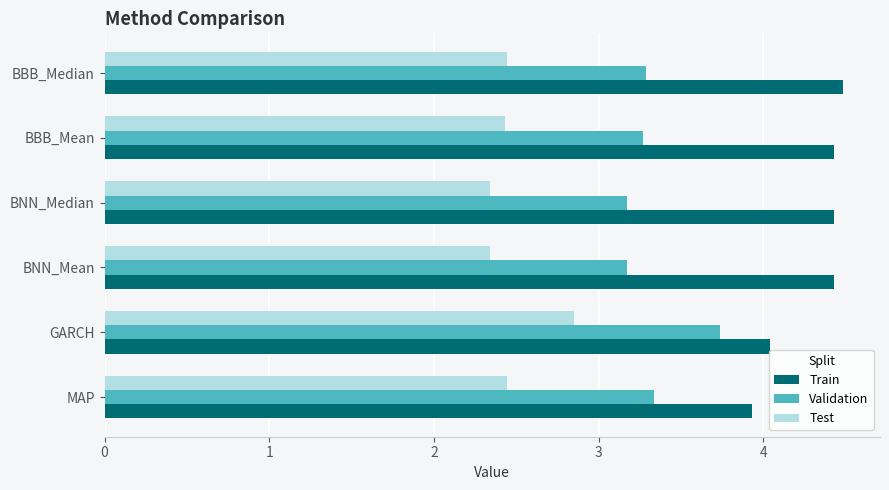

Which series has the largest total across all categories?

Train